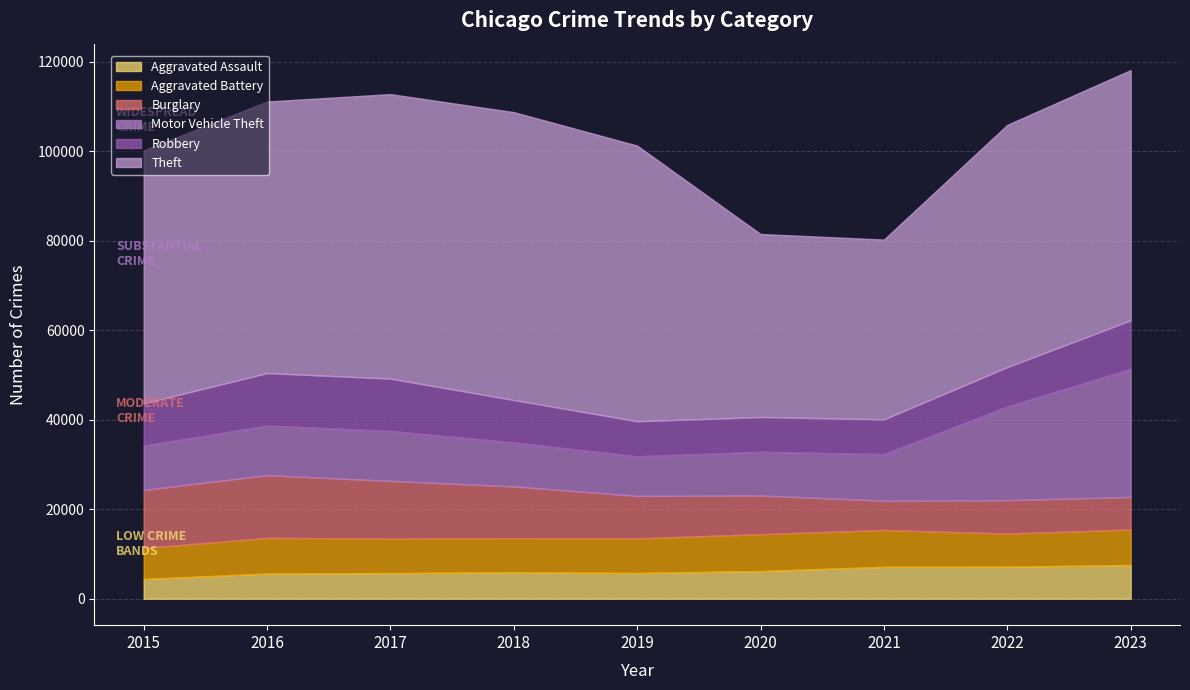

Is the value of Aggravated Assault at 2022 greater than the value of Robbery at 2016?

No